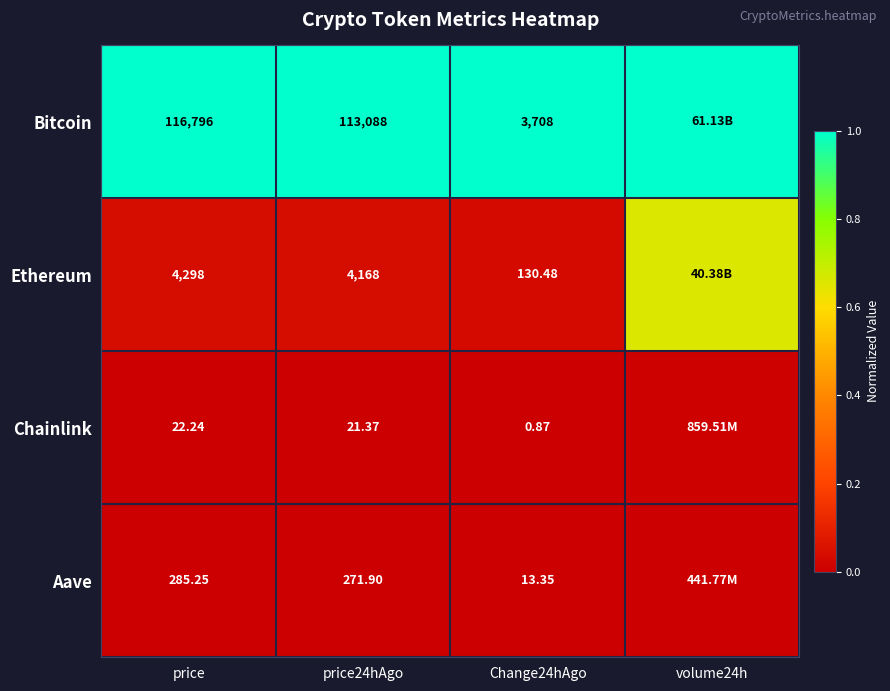

At price24hAgo, list the series in order from smallest to largest.

Chainlink, Aave, Ethereum, Bitcoin